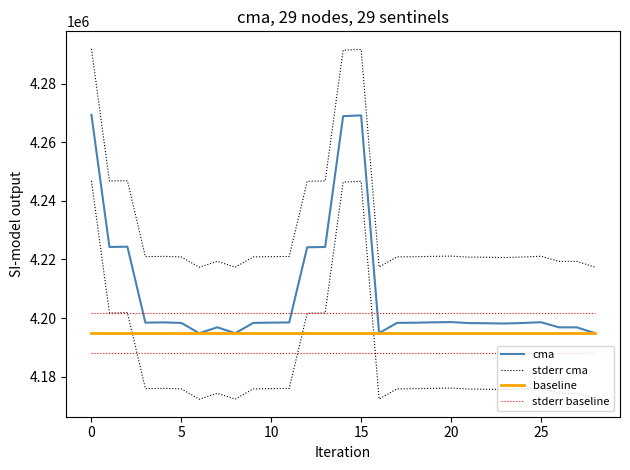

True or false: baseline and stderr baseline intersect in this chart.

False